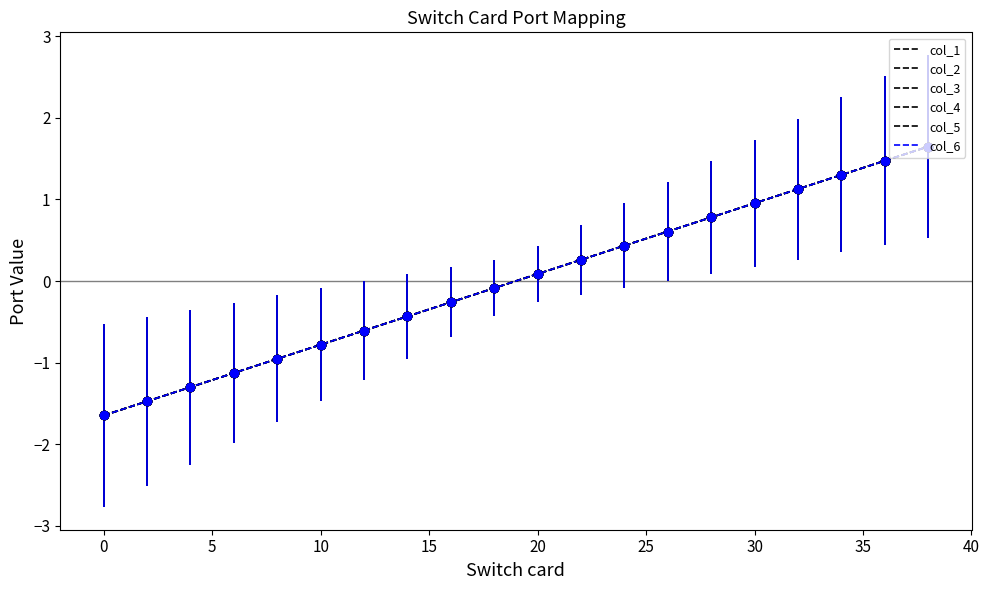

True or false: col_4 and col_6 cross at least once.

False